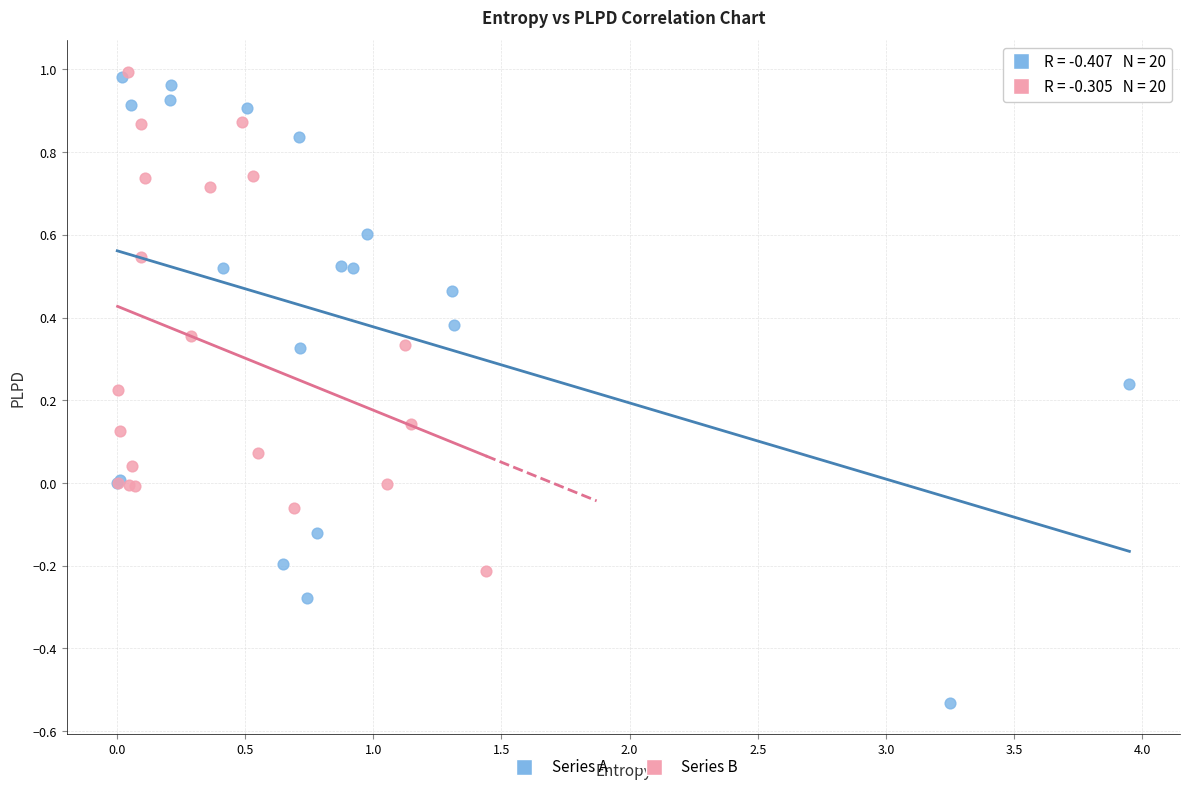

What are all the series names shown in the legend?

Series A, Series B